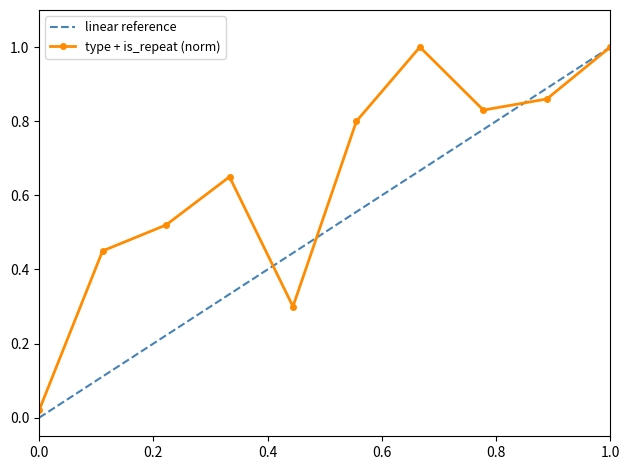

What is the maximum value shown in the chart?

1.0